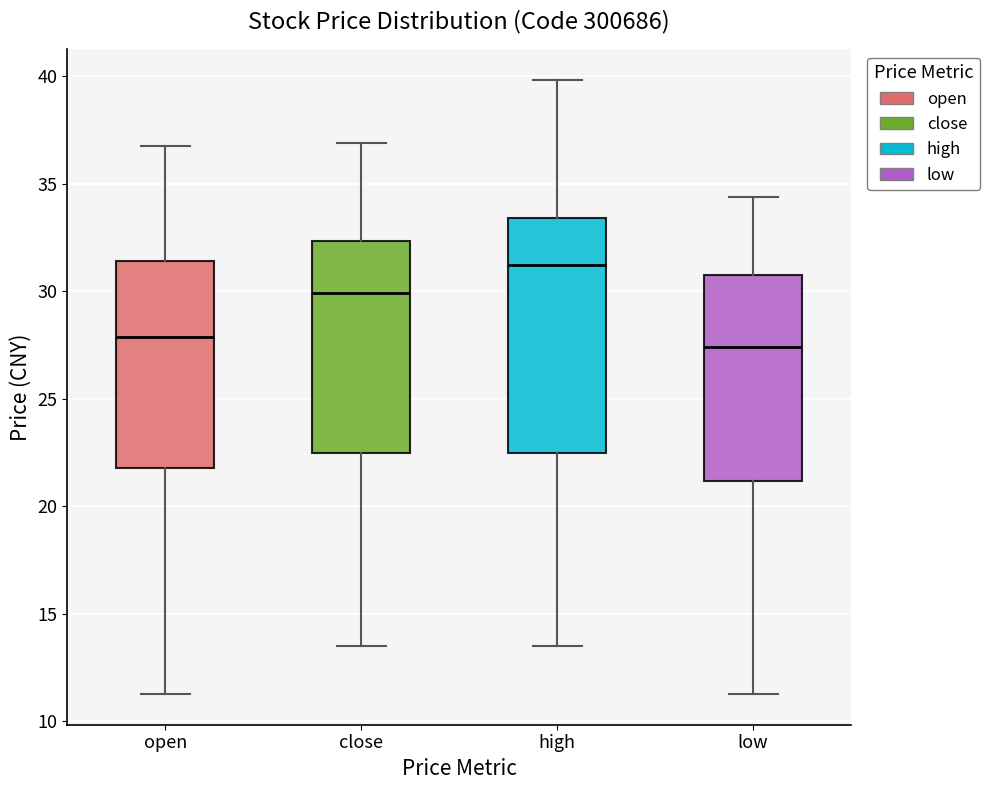

Reading left to right, transcribe this box plot: for each box, give where its median line is, the range the box spans, and where its two whiskers end, as read against the y-axis. The values are not printed on the chart, so give them approximately, as read against the axis.

open: median 28.0, box 22.0 to 31.5, whiskers 11.5 to 37.0
close: median 30.0, box 22.5 to 32.5, whiskers 13.5 to 37.0
high: median 31.0, box 22.5 to 33.5, whiskers 13.5 to 40.0
low: median 27.5, box 21.0 to 31.0, whiskers 11.5 to 34.5